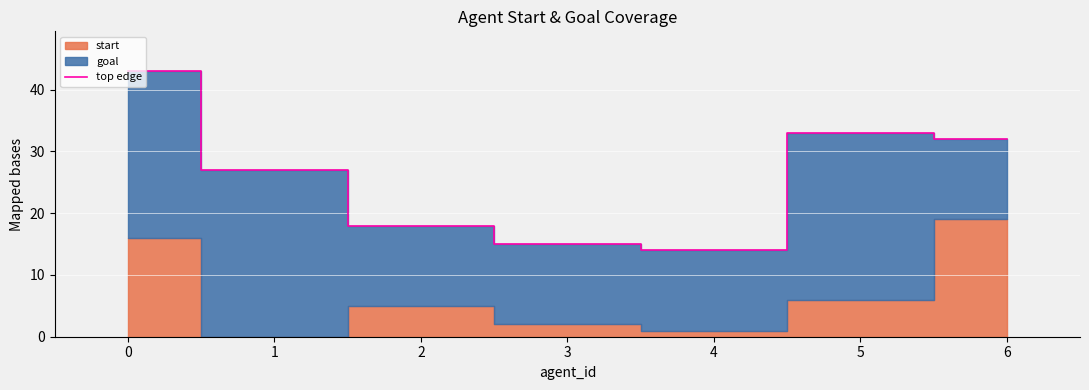

What is the sum of the values at 3 and 5?

48